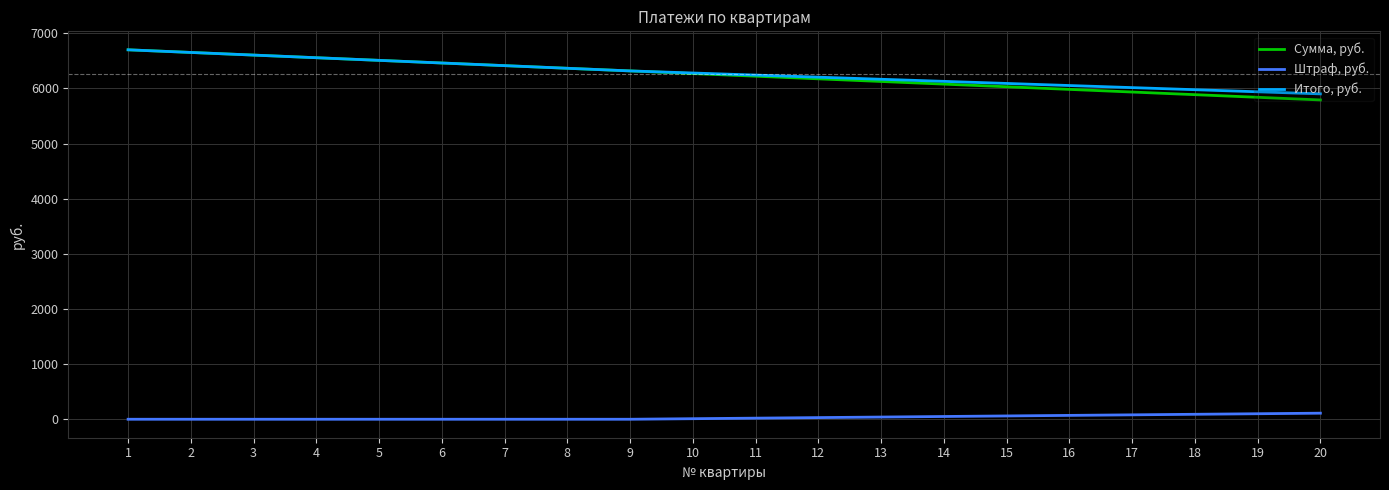

The value of Сумма, руб. at 9 is 1528.0. True or false?

False